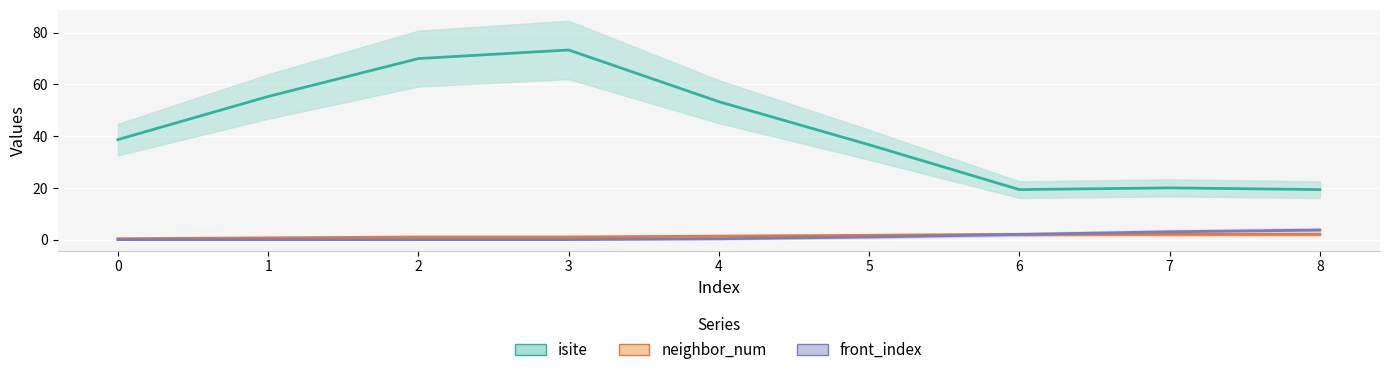

What is the difference between the second highest and minimum values in the neighbor_num series?

2